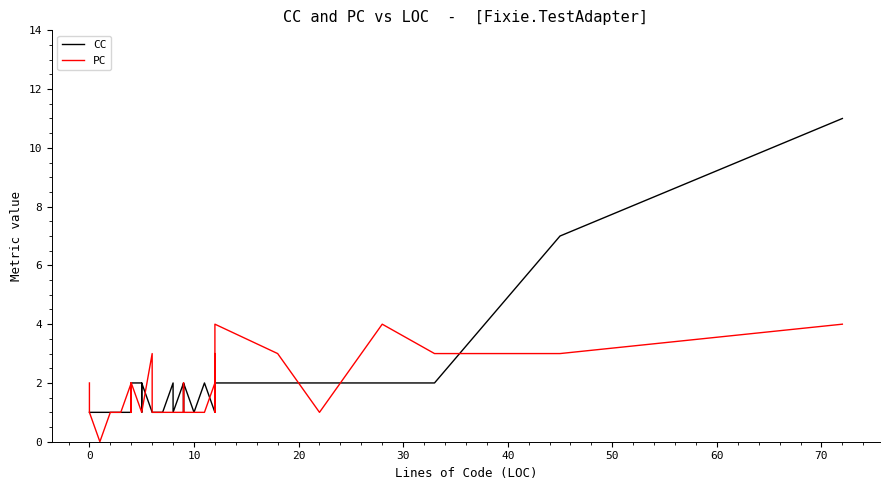

After their last crossing, which series has the higher values: PC or CC?

CC